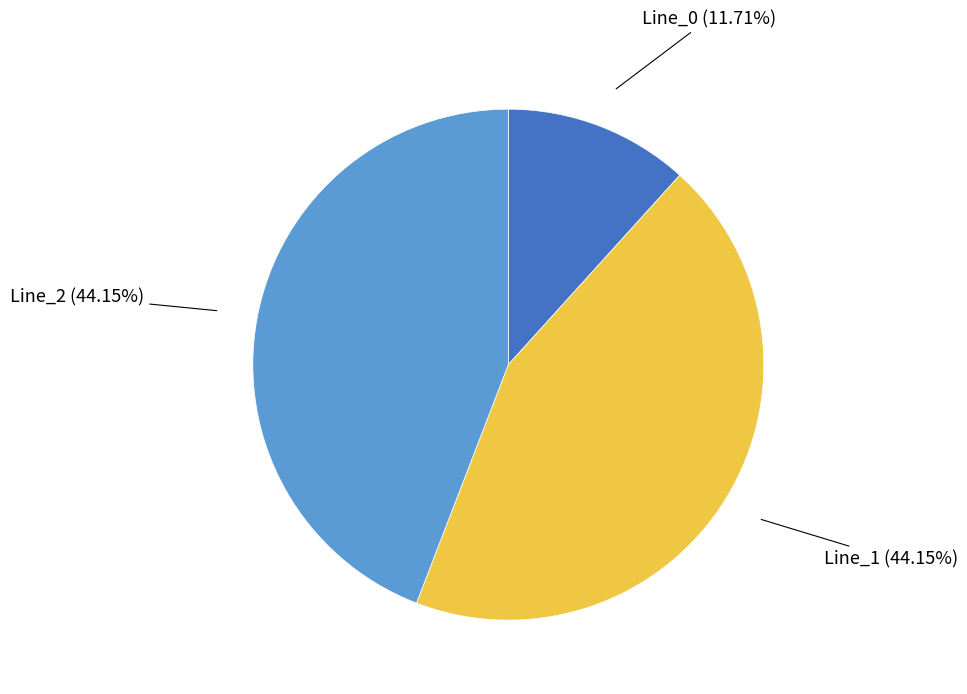

Does any single category account for the majority?

No